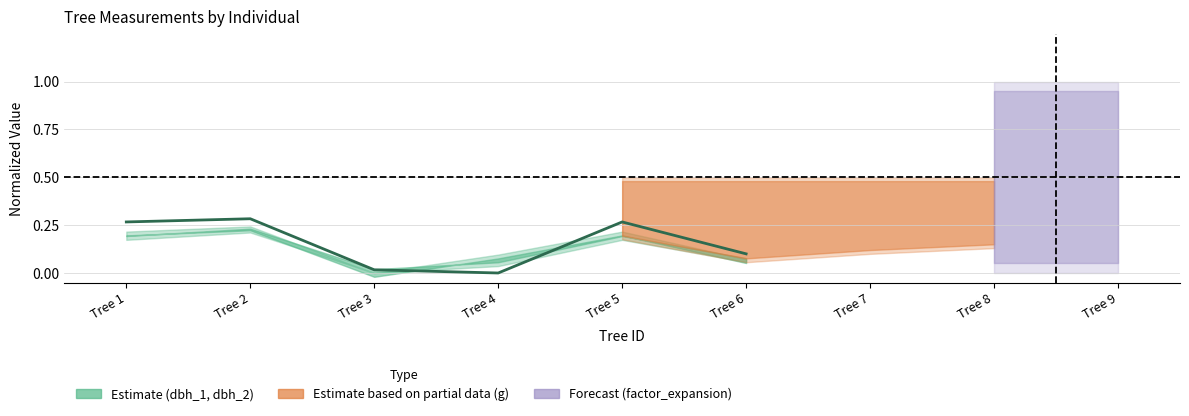

Reading right to left, transcribe all the data shown in this chart.

0.1	0.3	0.0	0.0	0.3	0.3